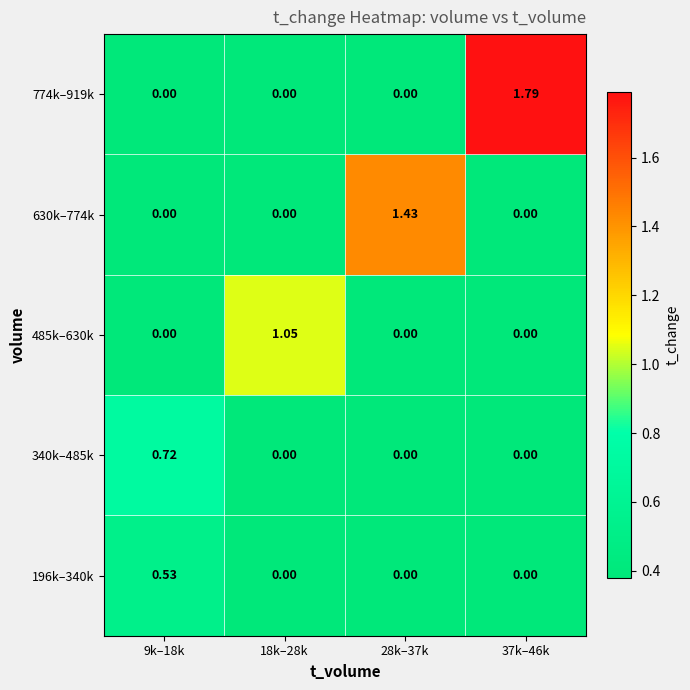

Which series changed the most between 9k–18k and 28k–37k?

630k–774k